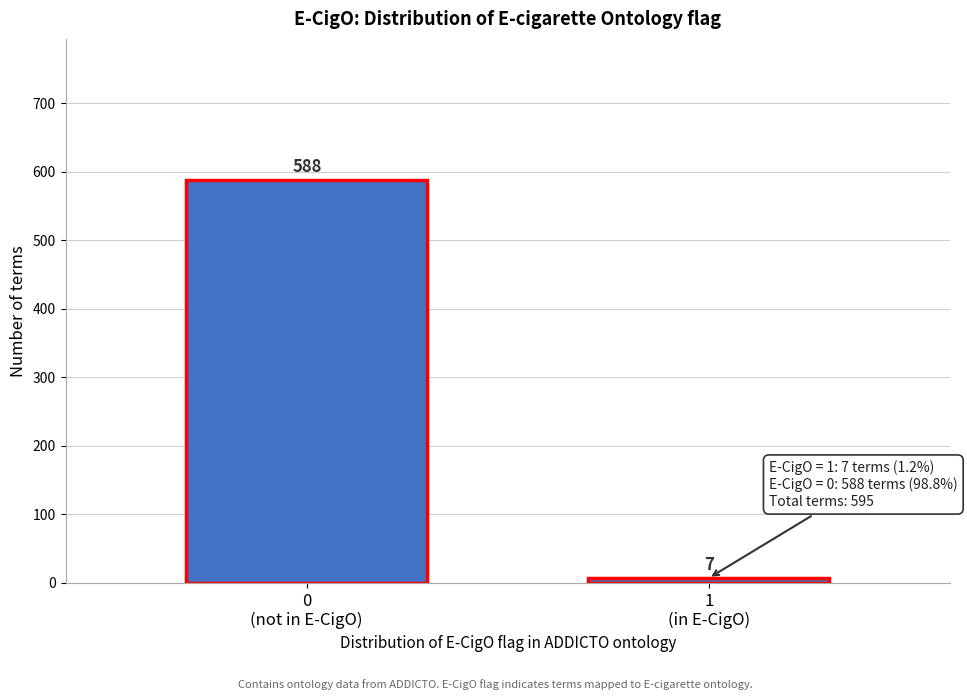

Reading right to left, list all the values displayed in this chart.

7	588